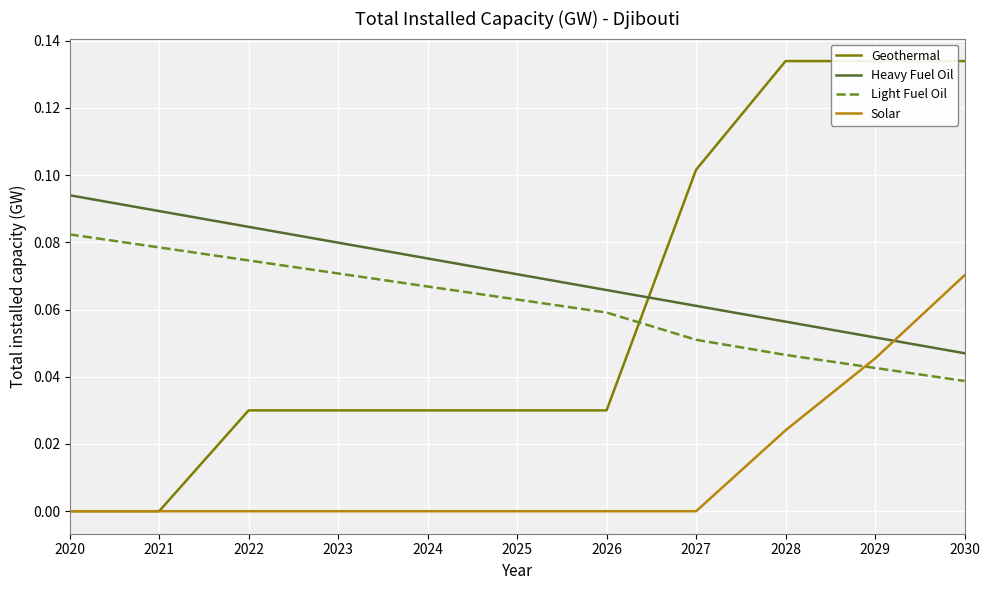

What is the value of the Light Fuel Oil point at the 5th from the left?

0.1